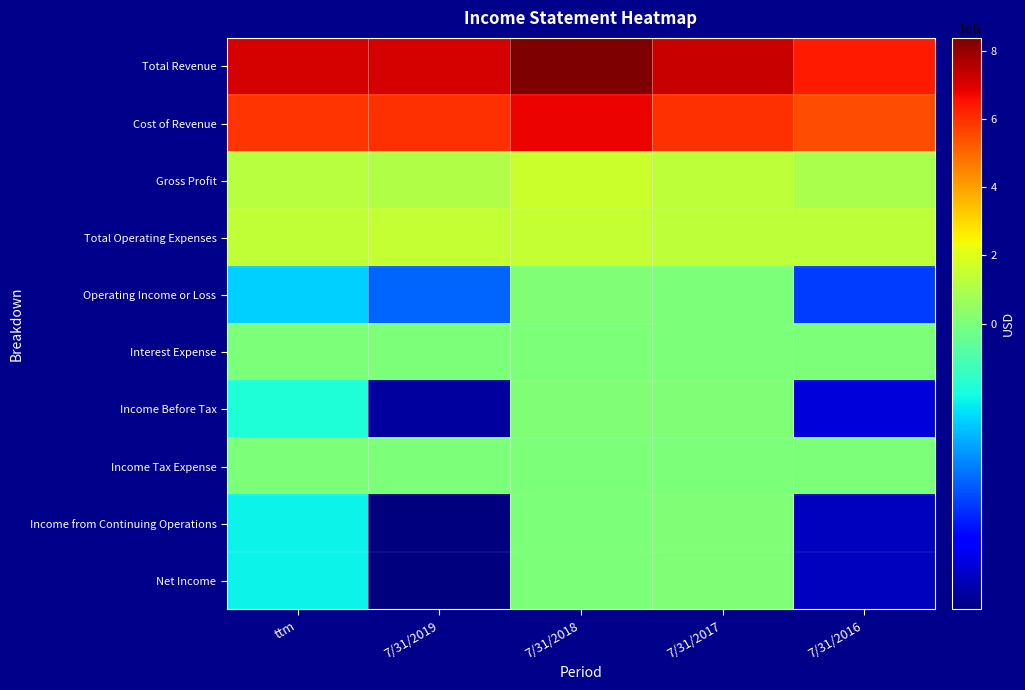

Which label corresponds to the smallest value in the chart?

7/31/2019